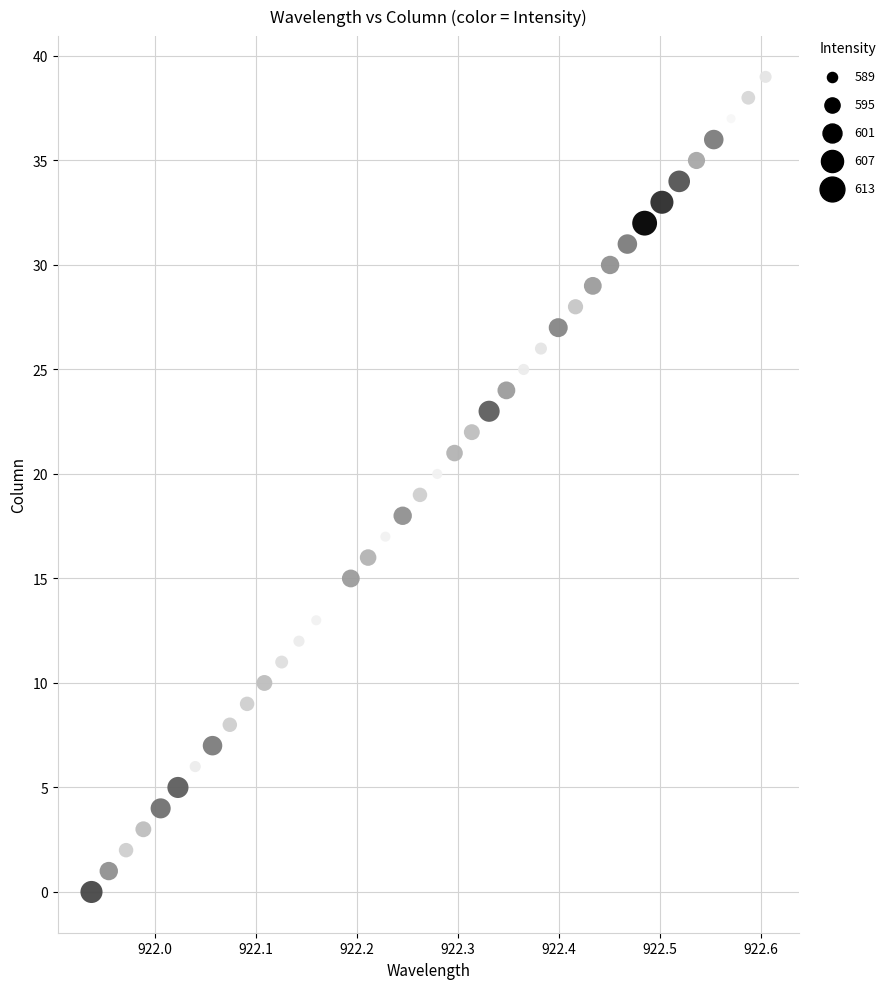

What is the range of Y values (max minus min)?

39